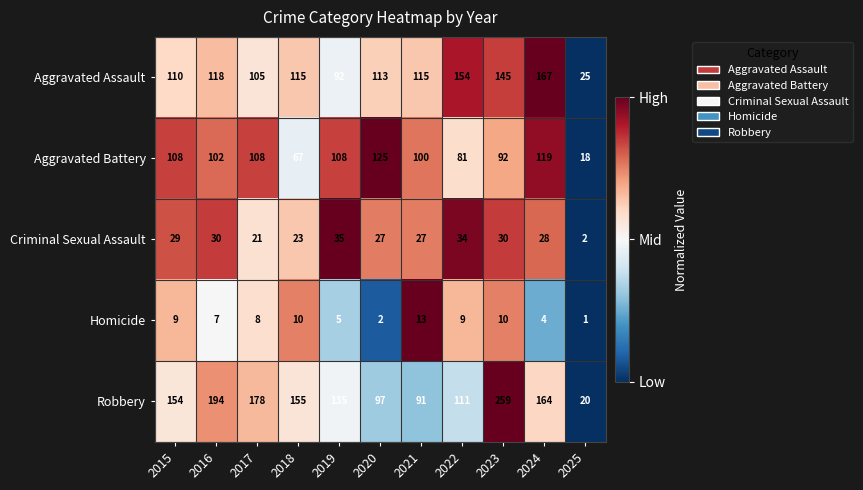

Between 2018 and 2021, which series saw the biggest shift?

Robbery